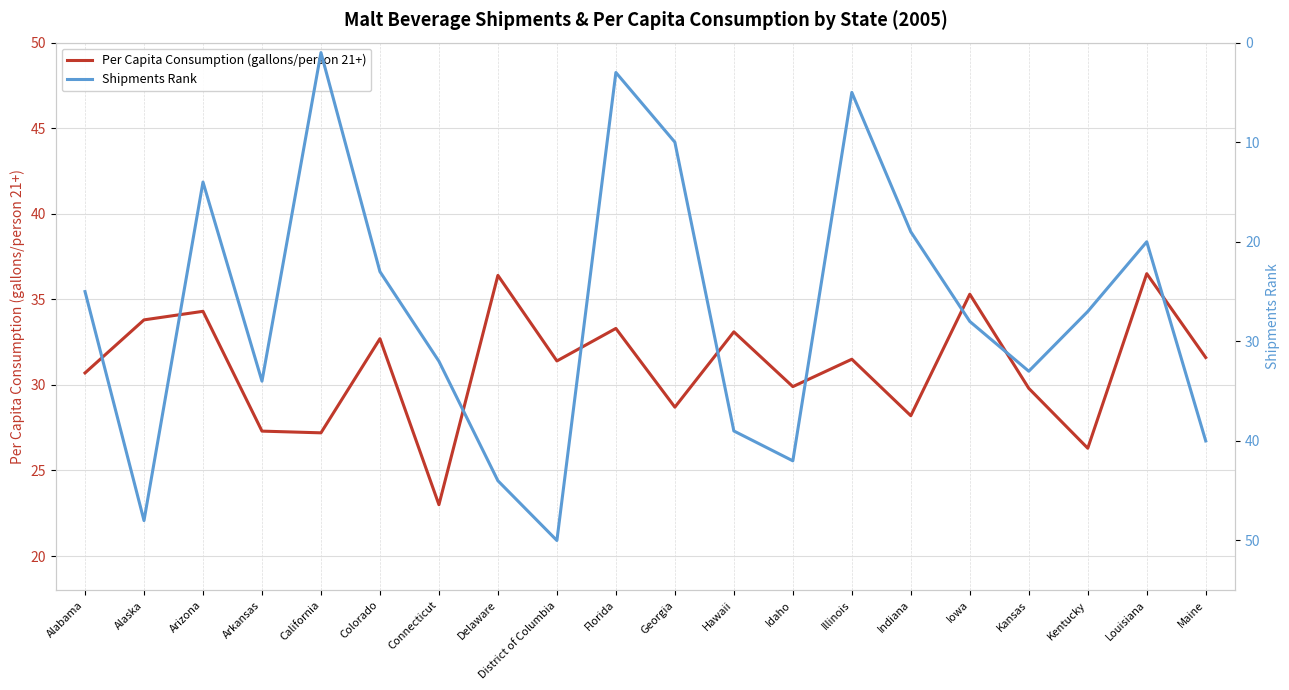

Which series changed the most between California and Hawaii?

Shipments Rank